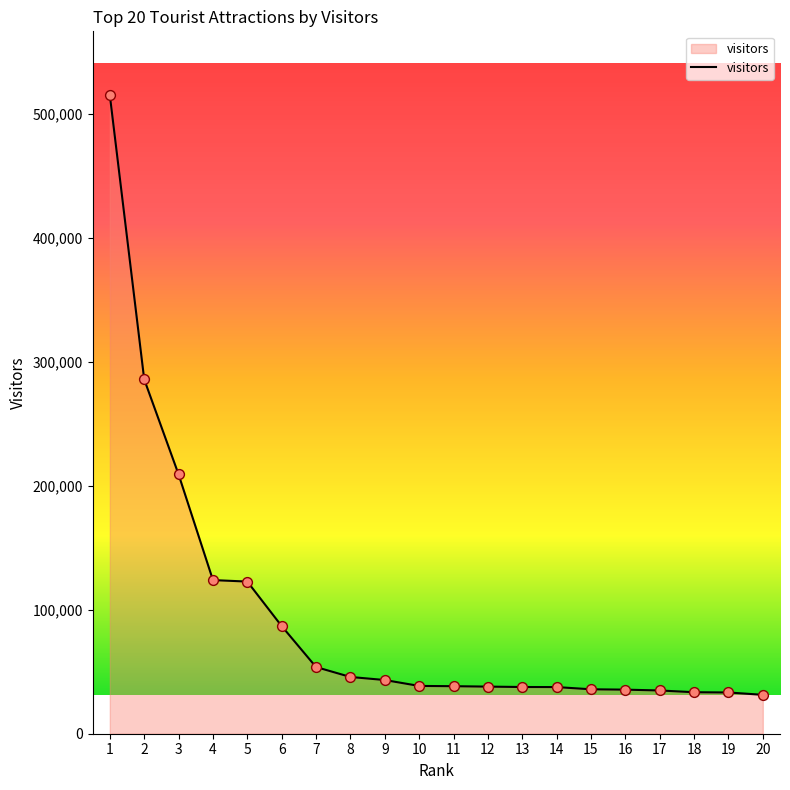

What is the change in value from 15 to 19?

-2575